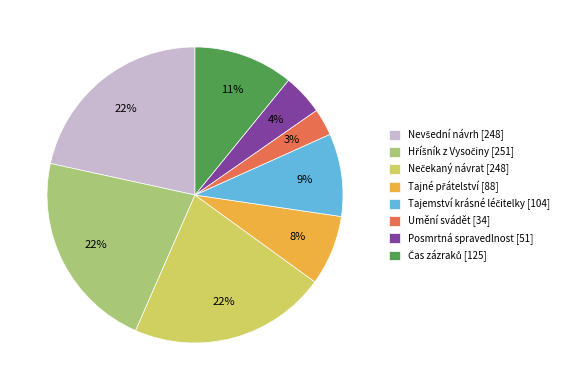

Is it true that Umění svádět [34] is 3% of the pie?

True